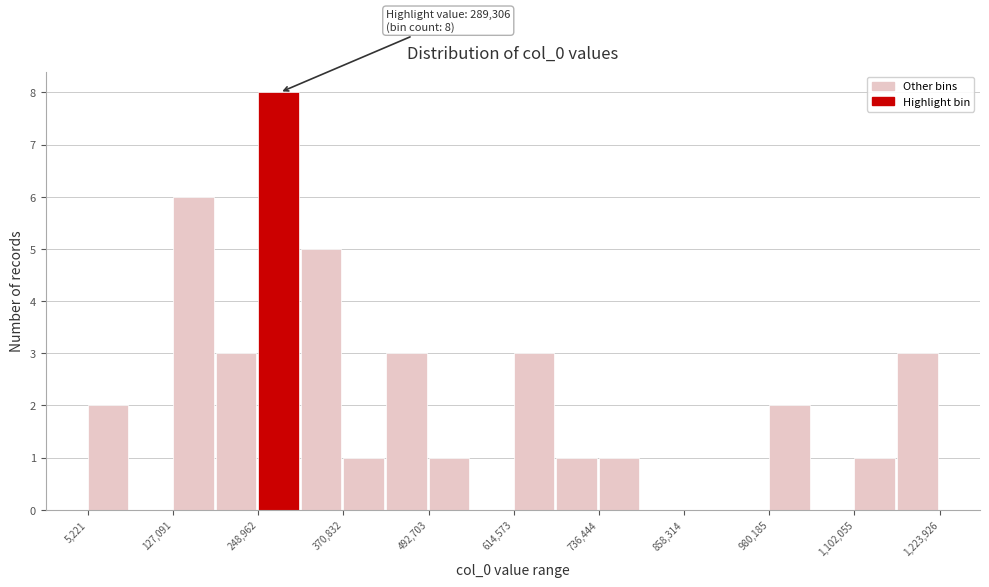

Read against the x-axis, roughly where is the centre of the tallest bar?

280000